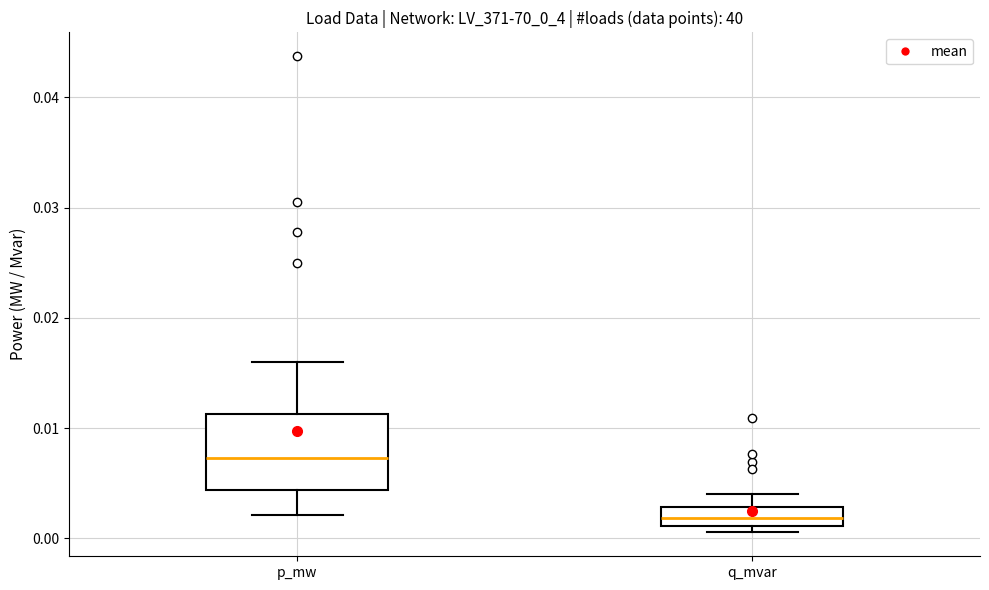

Reading left to right, read every box against the y-axis: the position of its median line, the range the box covers, and the ends of its whiskers. The values are not printed on the chart, so give them approximately, as read against the axis.

p_mw: median 0.007, box 0.004 to 0.011, whiskers 0.002 to 0.016
q_mvar: median 0.002, box 0.001 to 0.003, whiskers 0.001 (just below the box's lower edge) to 0.004